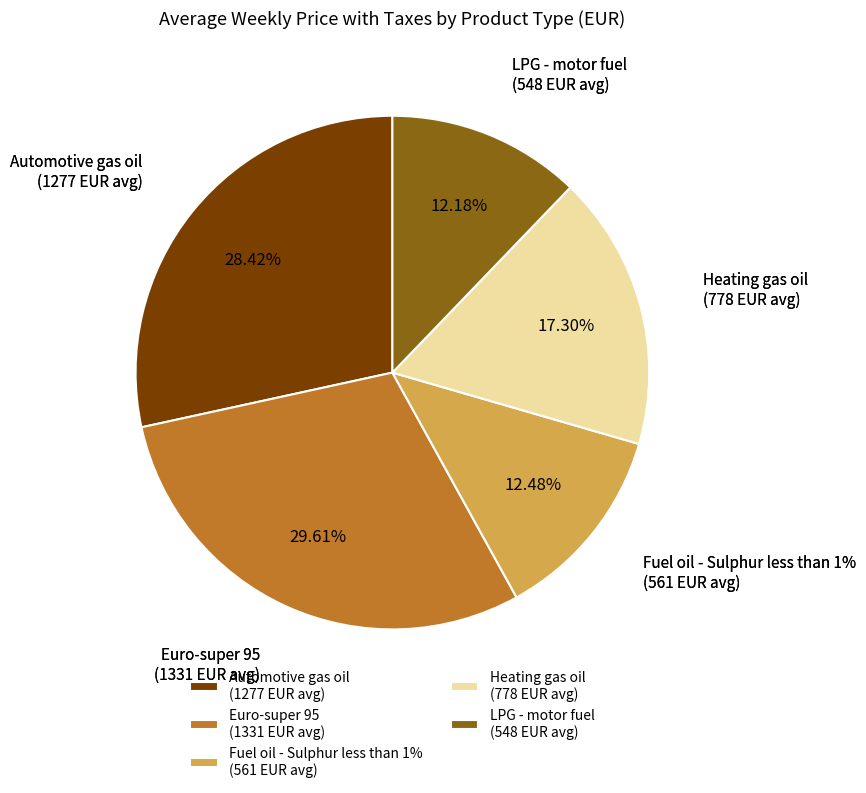

What percentage is the Heating gas oil slice, to the nearest percent?

17%